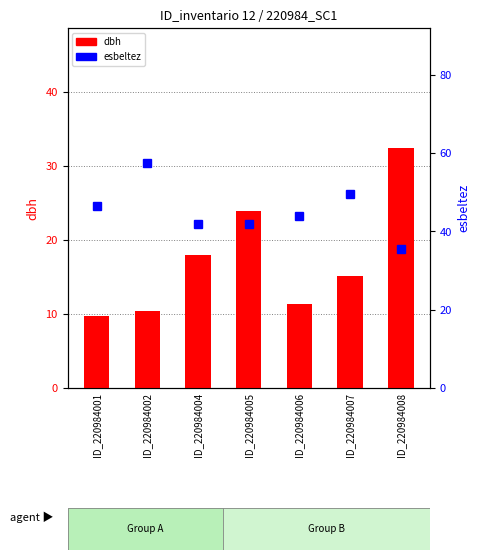

Reading left to right, transcribe all the data shown in this chart.

dbh: ID_220984001=9.7	ID_220984002=10.4	ID_220984004=17.9	ID_220984005=23.9	ID_220984006=11.4	ID_220984007=15.2	ID_220984008=32.4
esbeltez: ID_220984001=46.4	ID_220984002=57.4	ID_220984004=41.8	ID_220984005=41.8	ID_220984006=43.9	ID_220984007=49.5	ID_220984008=35.5